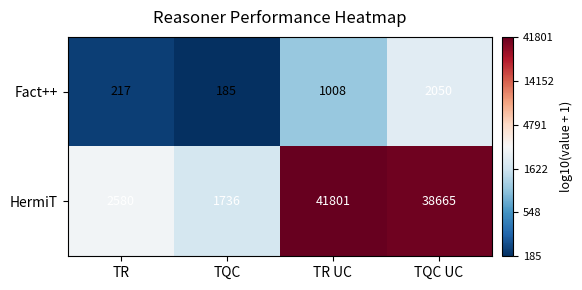

Between TR and TR UC, which series saw the biggest shift?

HermiT